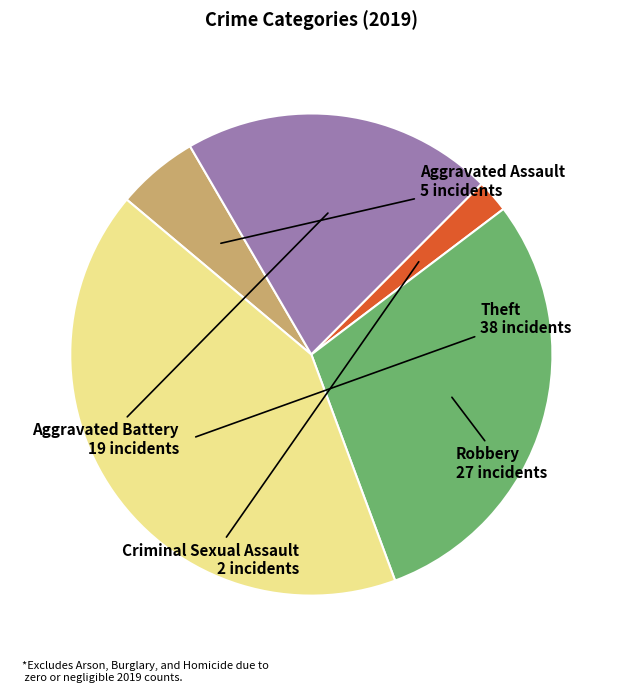

Which has a higher value, Criminal Sexual Assault or Robbery?

Robbery